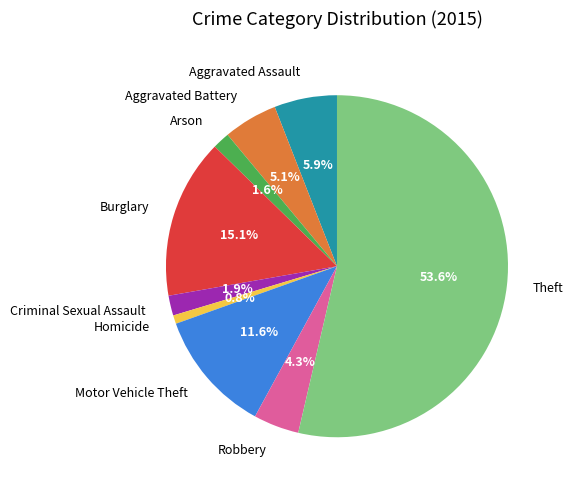

To the nearest percent, what portion does Arson represent?

2%